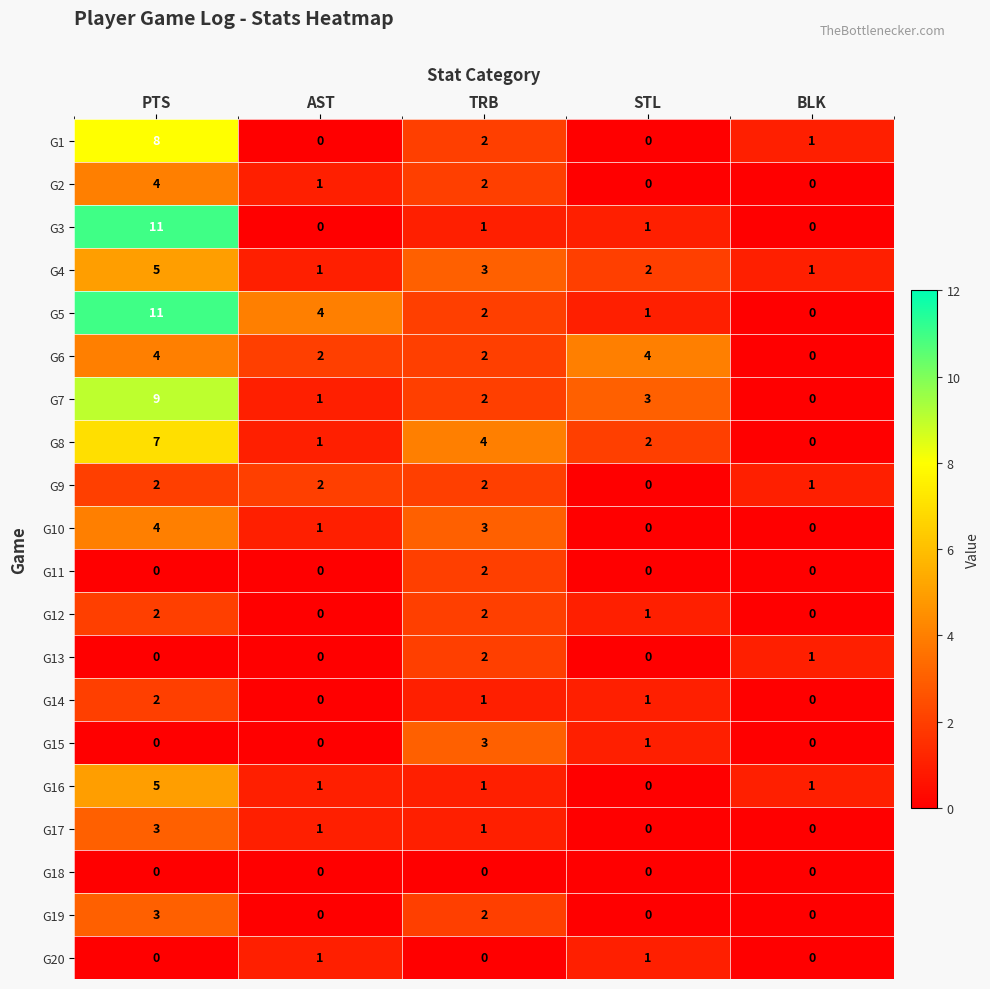

At which label does G4 first exceed 2?

PTS